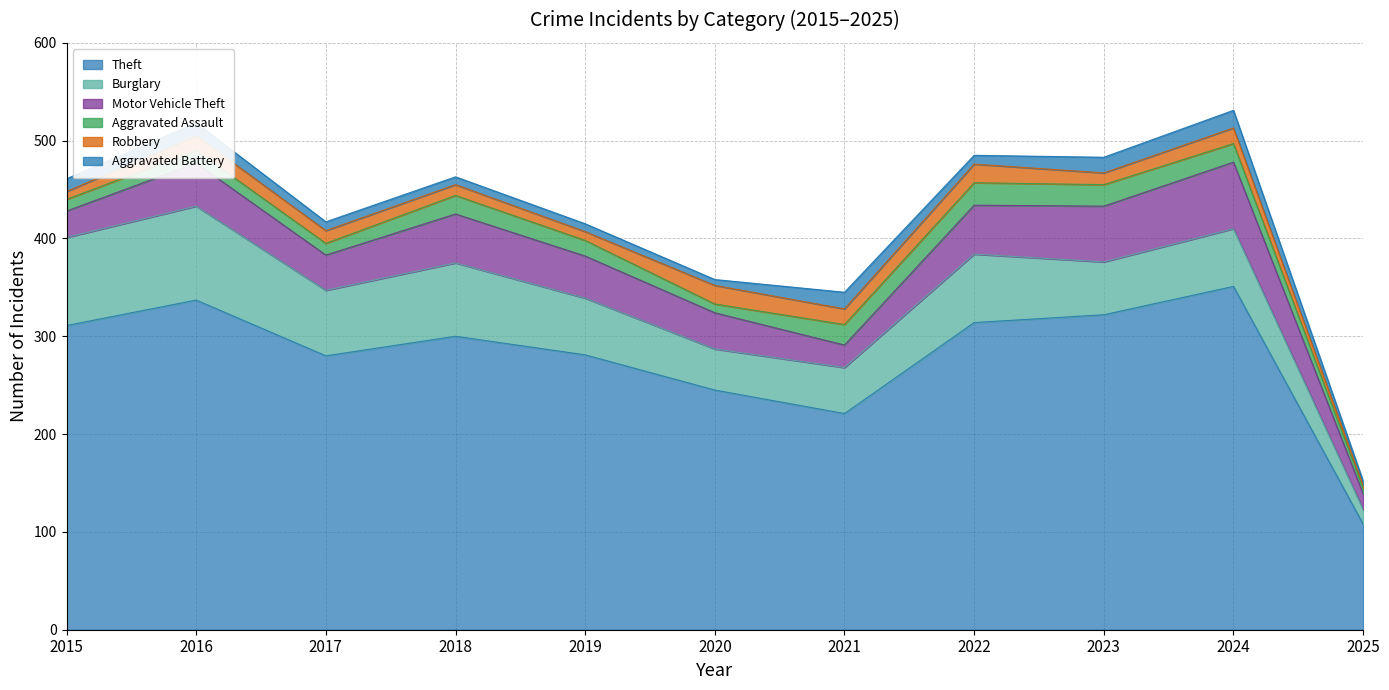

Which series has the largest total across all categories?

Theft